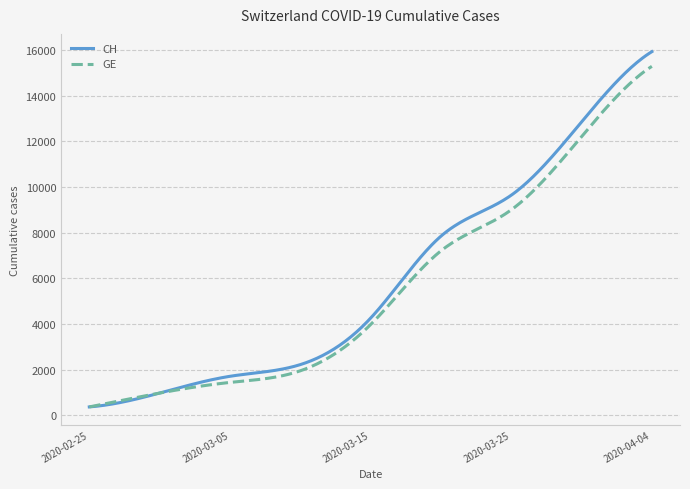

Which series has the widest spread of values?

CH